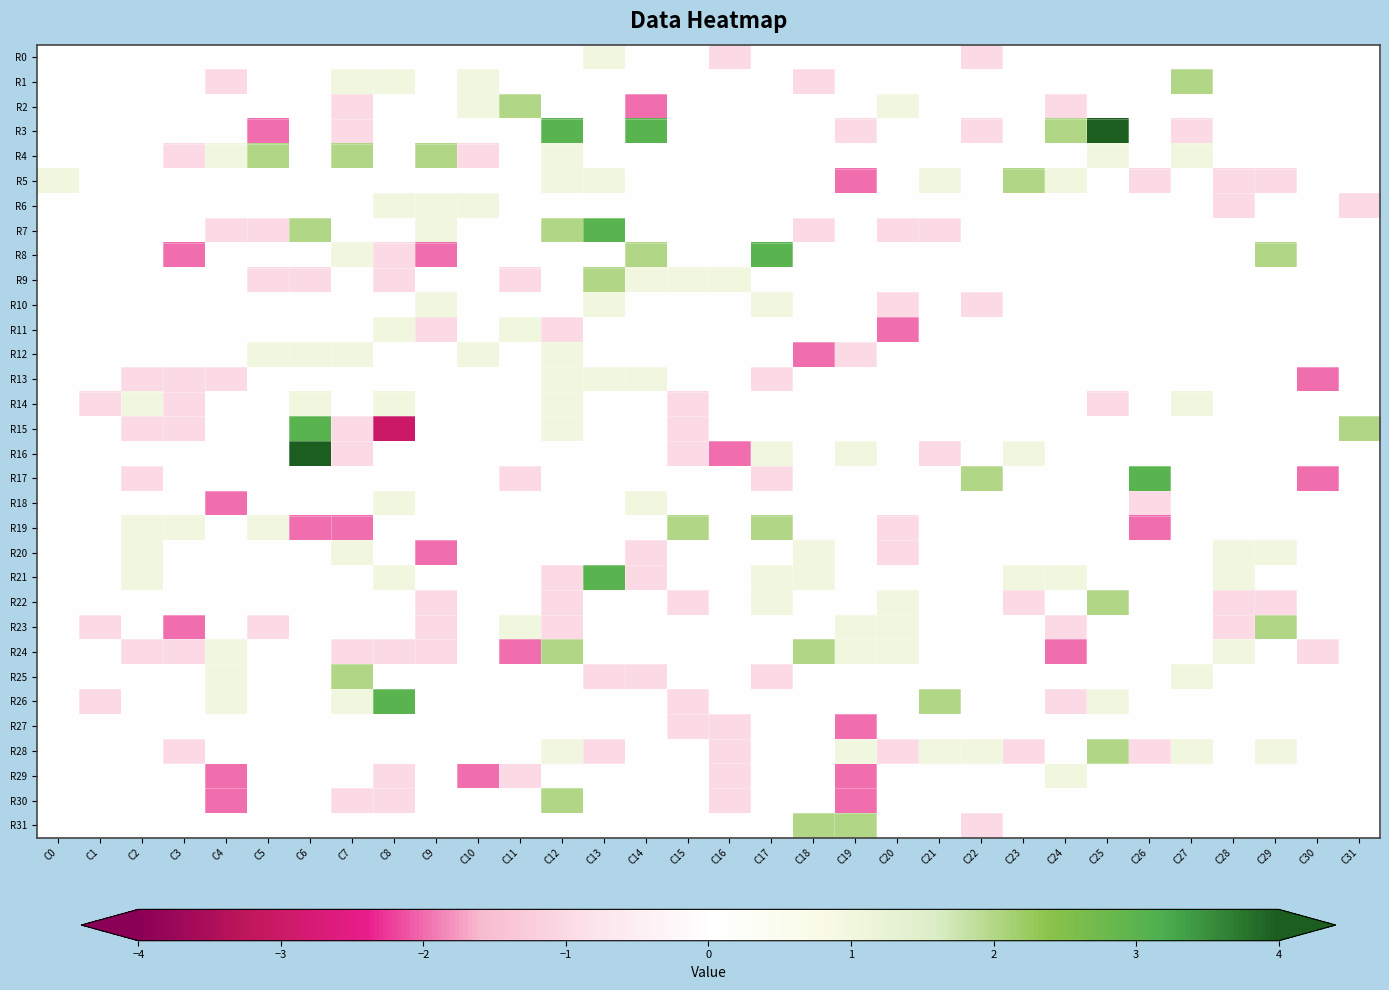

Reading left to right, what are all the values shown in this chart?

R0: C0=0	C1=0	C2=0	C3=0	C4=0	C5=0	C6=0	C7=0	C8=0	C9=0	C10=0	C11=0	C12=0	C13=1	C14=0	C15=0	C16=-1	C17=0	C18=0	C19=0	C20=0	C21=0	C22=-1	C23=0	C24=0	C25=0	C26=0	C27=0	C28=0	C29=0	C30=0	C31=0
R1: C0=0	C1=0	C2=0	C3=0	C4=-1	C5=0	C6=0	C7=1	C8=1	C9=0	C10=1	C11=0	C12=0	C13=0	C14=0	C15=0	C16=0	C17=0	C18=-1	C19=0	C20=0	C21=0	C22=0	C23=0	C24=0	C25=0	C26=0	C27=2	C28=0	C29=0	C30=0	C31=0
R2: C0=0	C1=0	C2=0	C3=0	C4=0	C5=0	C6=0	C7=-1	C8=0	C9=0	C10=1	C11=2	C12=0	C13=0	C14=-2	C15=0	C16=0	C17=0	C18=0	C19=0	C20=1	C21=0	C22=0	C23=0	C24=-1	C25=0	C26=0	C27=0	C28=0	C29=0	C30=0	C31=0
R3: C0=0	C1=0	C2=0	C3=0	C4=0	C5=-2	C6=0	C7=-1	C8=0	C9=0	C10=0	C11=0	C12=3	C13=0	C14=3	C15=0	C16=0	C17=0	C18=0	C19=-1	C20=0	C21=0	C22=-1	C23=0	C24=2	C25=4	C26=0	C27=-1	C28=0	C29=0	C30=0	C31=0
R4: C0=0	C1=0	C2=0	C3=-1	C4=1	C5=2	C6=0	C7=2	C8=0	C9=2	C10=-1	C11=0	C12=1	C13=0	C14=0	C15=0	C16=0	C17=0	C18=0	C19=0	C20=0	C21=0	C22=0	C23=0	C24=0	C25=1	C26=0	C27=1	C28=0	C29=0	C30=0	C31=0
R5: C0=1	C1=0	C2=0	C3=0	C4=0	C5=0	C6=0	C7=0	C8=0	C9=0	C10=0	C11=0	C12=1	C13=1	C14=0	C15=0	C16=0	C17=0	C18=0	C19=-2	C20=0	C21=1	C22=0	C23=2	C24=1	C25=0	C26=-1	C27=0	C28=-1	C29=-1	C30=0	C31=0
R6: C0=0	C1=0	C2=0	C3=0	C4=0	C5=0	C6=0	C7=0	C8=1	C9=1	C10=1	C11=0	C12=0	C13=0	C14=0	C15=0	C16=0	C17=0	C18=0	C19=0	C20=0	C21=0	C22=0	C23=0	C24=0	C25=0	C26=0	C27=0	C28=-1	C29=0	C30=0	C31=-1
R7: C0=0	C1=0	C2=0	C3=0	C4=-1	C5=-1	C6=2	C7=0	C8=0	C9=1	C10=0	C11=0	C12=2	C13=3	C14=0	C15=0	C16=0	C17=0	C18=-1	C19=0	C20=-1	C21=-1	C22=0	C23=0	C24=0	C25=0	C26=0	C27=0	C28=0	C29=0	C30=0	C31=0
R8: C0=0	C1=0	C2=0	C3=-2	C4=0	C5=0	C6=0	C7=1	C8=-1	C9=-2	C10=0	C11=0	C12=0	C13=0	C14=2	C15=0	C16=0	C17=3	C18=0	C19=0	C20=0	C21=0	C22=0	C23=0	C24=0	C25=0	C26=0	C27=0	C28=0	C29=2	C30=0	C31=0
R9: C0=0	C1=0	C2=0	C3=0	C4=0	C5=-1	C6=-1	C7=0	C8=-1	C9=0	C10=0	C11=-1	C12=0	C13=2	C14=1	C15=1	C16=1	C17=0	C18=0	C19=0	C20=0	C21=0	C22=0	C23=0	C24=0	C25=0	C26=0	C27=0	C28=0	C29=0	C30=0	C31=0
R10: C0=0	C1=0	C2=0	C3=0	C4=0	C5=0	C6=0	C7=0	C8=0	C9=1	C10=0	C11=0	C12=0	C13=1	C14=0	C15=0	C16=0	C17=1	C18=0	C19=0	C20=-1	C21=0	C22=-1	C23=0	C24=0	C25=0	C26=0	C27=0	C28=0	C29=0	C30=0	C31=0
R11: C0=0	C1=0	C2=0	C3=0	C4=0	C5=0	C6=0	C7=0	C8=1	C9=-1	C10=0	C11=1	C12=-1	C13=0	C14=0	C15=0	C16=0	C17=0	C18=0	C19=0	C20=-2	C21=0	C22=0	C23=0	C24=0	C25=0	C26=0	C27=0	C28=0	C29=0	C30=0	C31=0
R12: C0=0	C1=0	C2=0	C3=0	C4=0	C5=1	C6=1	C7=1	C8=0	C9=0	C10=1	C11=0	C12=1	C13=0	C14=0	C15=0	C16=0	C17=0	C18=-2	C19=-1	C20=0	C21=0	C22=0	C23=0	C24=0	C25=0	C26=0	C27=0	C28=0	C29=0	C30=0	C31=0
R13: C0=0	C1=0	C2=-1	C3=-1	C4=-1	C5=0	C6=0	C7=0	C8=0	C9=0	C10=0	C11=0	C12=1	C13=1	C14=1	C15=0	C16=0	C17=-1	C18=0	C19=0	C20=0	C21=0	C22=0	C23=0	C24=0	C25=0	C26=0	C27=0	C28=0	C29=0	C30=-2	C31=0
R14: C0=0	C1=-1	C2=1	C3=-1	C4=0	C5=0	C6=1	C7=0	C8=1	C9=0	C10=0	C11=0	C12=1	C13=0	C14=0	C15=-1	C16=0	C17=0	C18=0	C19=0	C20=0	C21=0	C22=0	C23=0	C24=0	C25=-1	C26=0	C27=1	C28=0	C29=0	C30=0	C31=0
R15: C0=0	C1=0	C2=-1	C3=-1	C4=0	C5=0	C6=3	C7=-1	C8=-3	C9=0	C10=0	C11=0	C12=1	C13=0	C14=0	C15=-1	C16=0	C17=0	C18=0	C19=0	C20=0	C21=0	C22=0	C23=0	C24=0	C25=0	C26=0	C27=0	C28=0	C29=0	C30=0	C31=2
R16: C0=0	C1=0	C2=0	C3=0	C4=0	C5=0	C6=4	C7=-1	C8=0	C9=0	C10=0	C11=0	C12=0	C13=0	C14=0	C15=-1	C16=-2	C17=1	C18=0	C19=1	C20=0	C21=-1	C22=0	C23=1	C24=0	C25=0	C26=0	C27=0	C28=0	C29=0	C30=0	C31=0
R17: C0=0	C1=0	C2=-1	C3=0	C4=0	C5=0	C6=0	C7=0	C8=0	C9=0	C10=0	C11=-1	C12=0	C13=0	C14=0	C15=0	C16=0	C17=-1	C18=0	C19=0	C20=0	C21=0	C22=2	C23=0	C24=0	C25=0	C26=3	C27=0	C28=0	C29=0	C30=-2	C31=0
R18: C0=0	C1=0	C2=0	C3=0	C4=-2	C5=0	C6=0	C7=0	C8=1	C9=0	C10=0	C11=0	C12=0	C13=0	C14=1	C15=0	C16=0	C17=0	C18=0	C19=0	C20=0	C21=0	C22=0	C23=0	C24=0	C25=0	C26=-1	C27=0	C28=0	C29=0	C30=0	C31=0
R19: C0=0	C1=0	C2=1	C3=1	C4=0	C5=1	C6=-2	C7=-2	C8=0	C9=0	C10=0	C11=0	C12=0	C13=0	C14=0	C15=2	C16=0	C17=2	C18=0	C19=0	C20=-1	C21=0	C22=0	C23=0	C24=0	C25=0	C26=-2	C27=0	C28=0	C29=0	C30=0	C31=0
R20: C0=0	C1=0	C2=1	C3=0	C4=0	C5=0	C6=0	C7=1	C8=0	C9=-2	C10=0	C11=0	C12=0	C13=0	C14=-1	C15=0	C16=0	C17=0	C18=1	C19=0	C20=-1	C21=0	C22=0	C23=0	C24=0	C25=0	C26=0	C27=0	C28=1	C29=1	C30=0	C31=0
R21: C0=0	C1=0	C2=1	C3=0	C4=0	C5=0	C6=0	C7=0	C8=1	C9=0	C10=0	C11=0	C12=-1	C13=3	C14=-1	C15=0	C16=0	C17=1	C18=1	C19=0	C20=0	C21=0	C22=0	C23=1	C24=1	C25=0	C26=0	C27=0	C28=1	C29=0	C30=0	C31=0
R22: C0=0	C1=0	C2=0	C3=0	C4=0	C5=0	C6=0	C7=0	C8=0	C9=-1	C10=0	C11=0	C12=-1	C13=0	C14=0	C15=-1	C16=0	C17=1	C18=0	C19=0	C20=1	C21=0	C22=0	C23=-1	C24=0	C25=2	C26=0	C27=0	C28=-1	C29=-1	C30=0	C31=0
R23: C0=0	C1=-1	C2=0	C3=-2	C4=0	C5=-1	C6=0	C7=0	C8=0	C9=-1	C10=0	C11=1	C12=-1	C13=0	C14=0	C15=0	C16=0	C17=0	C18=0	C19=1	C20=1	C21=0	C22=0	C23=0	C24=-1	C25=0	C26=0	C27=0	C28=-1	C29=2	C30=0	C31=0
R24: C0=0	C1=0	C2=-1	C3=-1	C4=1	C5=0	C6=0	C7=-1	C8=-1	C9=-1	C10=0	C11=-2	C12=2	C13=0	C14=0	C15=0	C16=0	C17=0	C18=2	C19=1	C20=1	C21=0	C22=0	C23=0	C24=-2	C25=0	C26=0	C27=0	C28=1	C29=0	C30=-1	C31=0
R25: C0=0	C1=0	C2=0	C3=0	C4=1	C5=0	C6=0	C7=2	C8=0	C9=0	C10=0	C11=0	C12=0	C13=-1	C14=-1	C15=0	C16=0	C17=-1	C18=0	C19=0	C20=0	C21=0	C22=0	C23=0	C24=0	C25=0	C26=0	C27=1	C28=0	C29=0	C30=0	C31=0
R26: C0=0	C1=-1	C2=0	C3=0	C4=1	C5=0	C6=0	C7=1	C8=3	C9=0	C10=0	C11=0	C12=0	C13=0	C14=0	C15=-1	C16=0	C17=0	C18=0	C19=0	C20=0	C21=2	C22=0	C23=0	C24=-1	C25=1	C26=0	C27=0	C28=0	C29=0	C30=0	C31=0
R27: C0=0	C1=0	C2=0	C3=0	C4=0	C5=0	C6=0	C7=0	C8=0	C9=0	C10=0	C11=0	C12=0	C13=0	C14=0	C15=-1	C16=-1	C17=0	C18=0	C19=-2	C20=0	C21=0	C22=0	C23=0	C24=0	C25=0	C26=0	C27=0	C28=0	C29=0	C30=0	C31=0
R28: C0=0	C1=0	C2=0	C3=-1	C4=0	C5=0	C6=0	C7=0	C8=0	C9=0	C10=0	C11=0	C12=1	C13=-1	C14=0	C15=0	C16=-1	C17=0	C18=0	C19=1	C20=-1	C21=1	C22=1	C23=-1	C24=0	C25=2	C26=-1	C27=1	C28=0	C29=1	C30=0	C31=0
R29: C0=0	C1=0	C2=0	C3=0	C4=-2	C5=0	C6=0	C7=0	C8=-1	C9=0	C10=-2	C11=-1	C12=0	C13=0	C14=0	C15=0	C16=-1	C17=0	C18=0	C19=-2	C20=0	C21=0	C22=0	C23=0	C24=1	C25=0	C26=0	C27=0	C28=0	C29=0	C30=0	C31=0
R30: C0=0	C1=0	C2=0	C3=0	C4=-2	C5=0	C6=0	C7=-1	C8=-1	C9=0	C10=0	C11=0	C12=2	C13=0	C14=0	C15=0	C16=-1	C17=0	C18=0	C19=-2	C20=0	C21=0	C22=0	C23=0	C24=0	C25=0	C26=0	C27=0	C28=0	C29=0	C30=0	C31=0
R31: C0=0	C1=0	C2=0	C3=0	C4=0	C5=0	C6=0	C7=0	C8=0	C9=0	C10=0	C11=0	C12=0	C13=0	C14=0	C15=0	C16=0	C17=0	C18=2	C19=2	C20=0	C21=0	C22=-1	C23=0	C24=0	C25=0	C26=0	C27=0	C28=0	C29=0	C30=0	C31=0